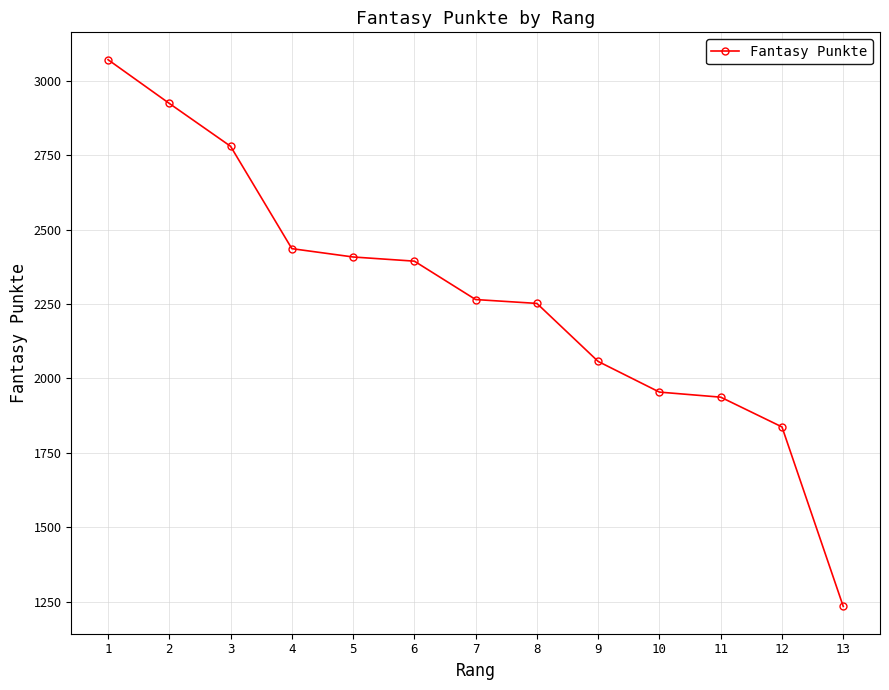

Reading left to right, what are all the values shown in this chart?

1=3071	2=2924	3=2780	4=2436	5=2408	6=2394	7=2265	8=2252	9=2057	10=1954	11=1937	12=1837	13=1234